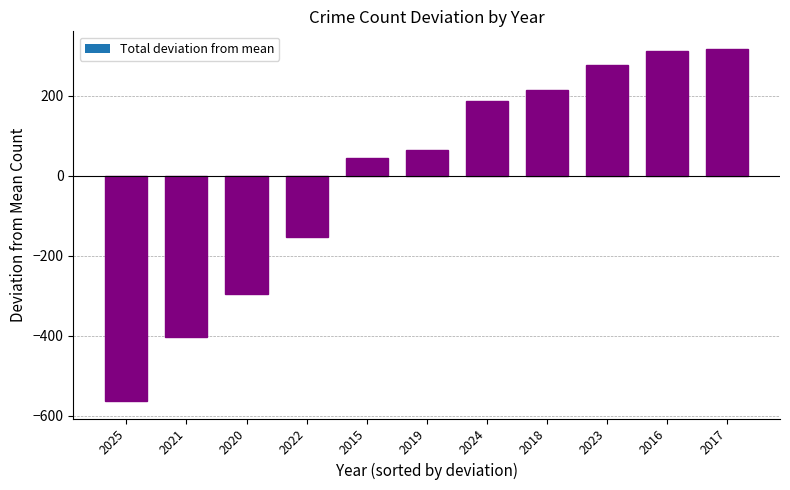

The chart shows a value of 329.9 at 2018. True or false?

False